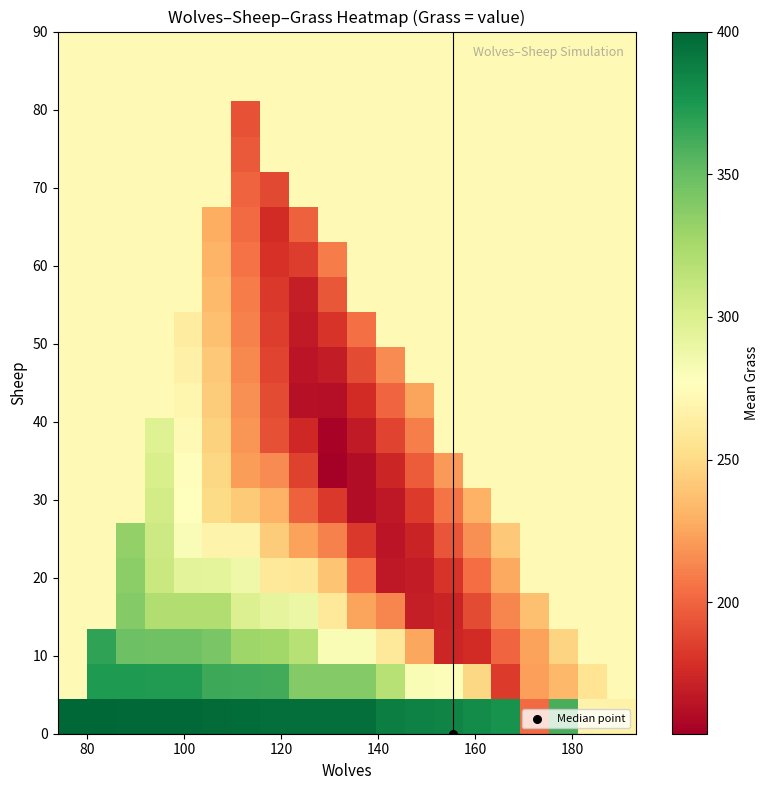

Count the number of data series in this chart.

20